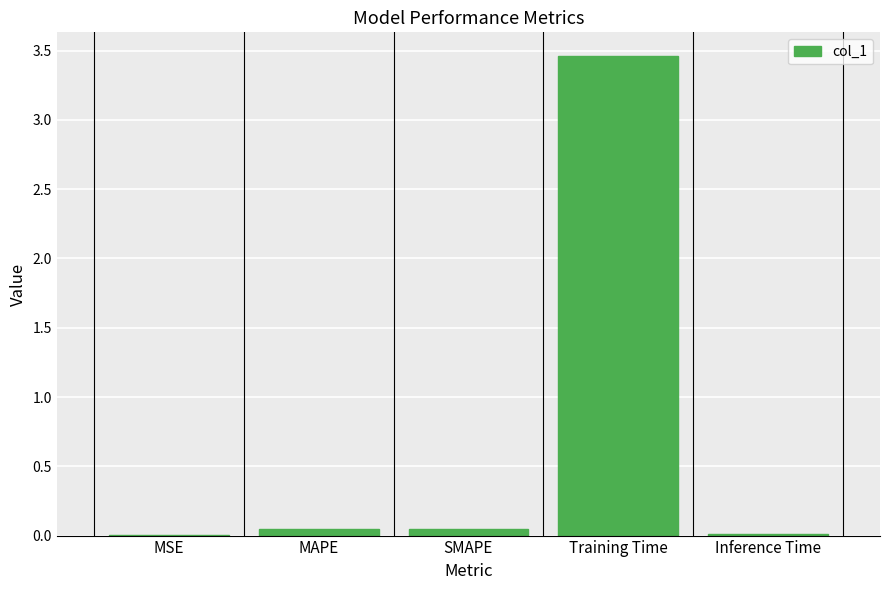

The chart shows a value of 5.5 at Training Time. True or false?

False